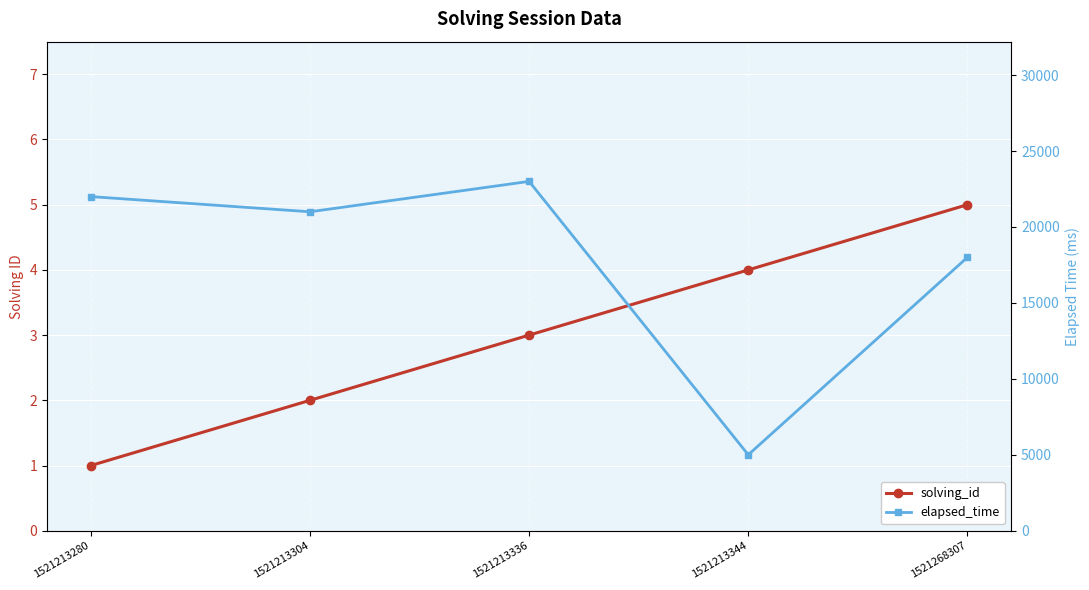

What are all the series names shown in the legend?

solving_id, elapsed_time